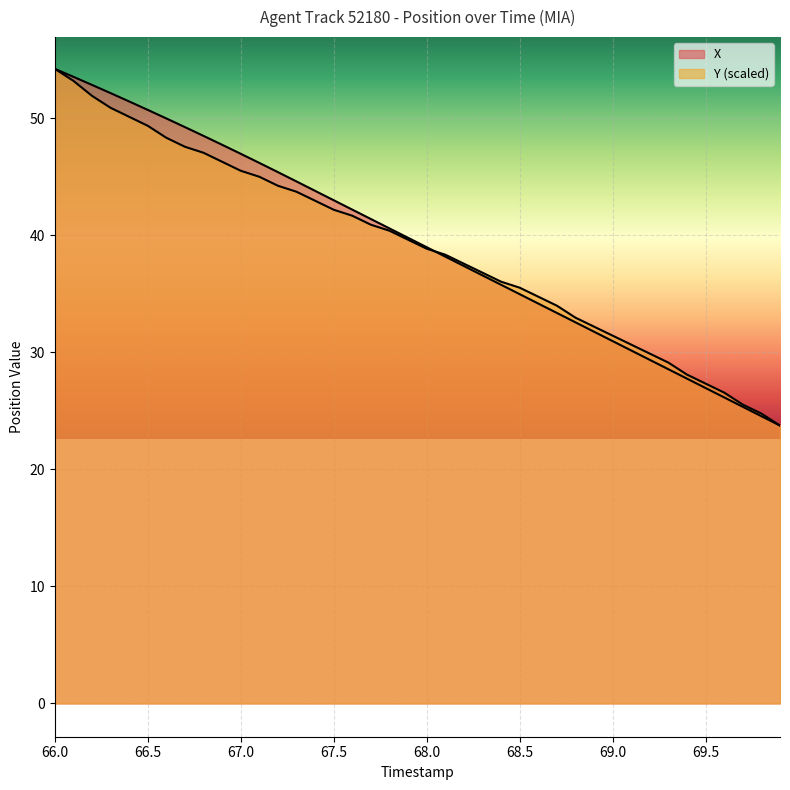

Which series has the widest spread of values?

X